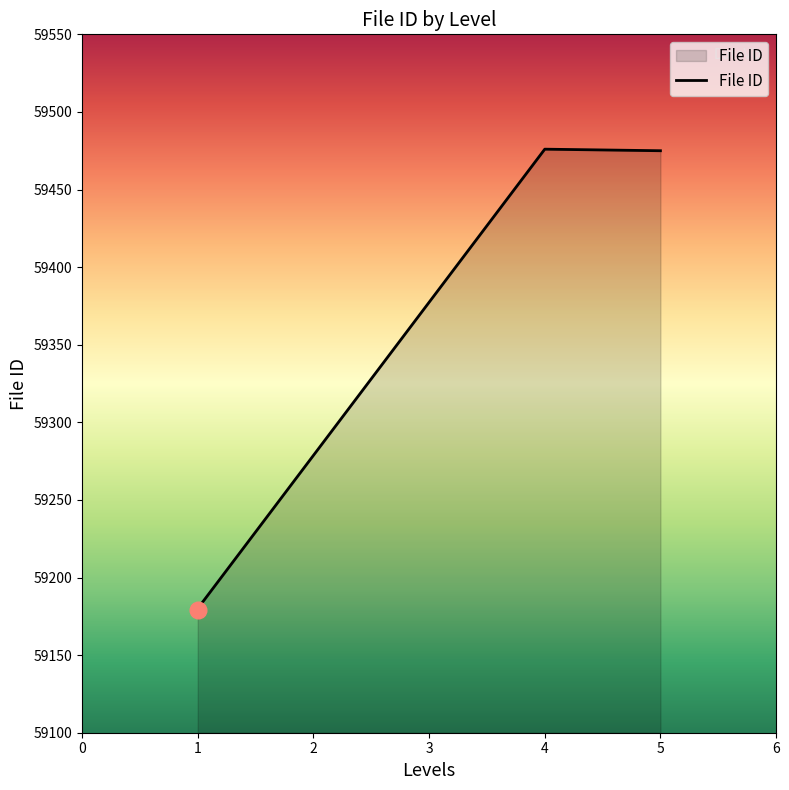

What is the value of the 3rd point from the left?

59476